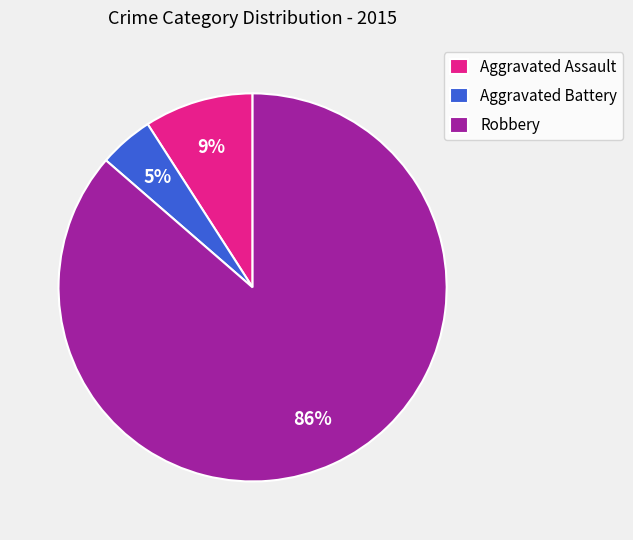

To the nearest percent, what is the combined percentage of Aggravated Battery and Robbery?

91%